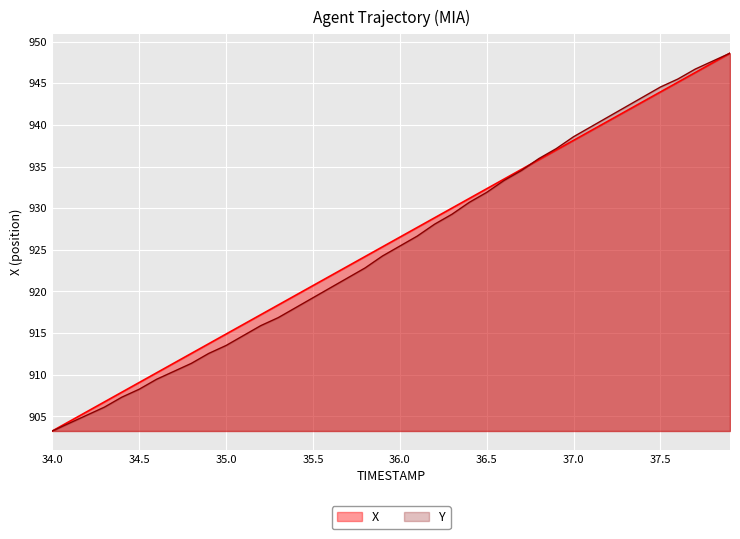

What is the maximum value for X?

948.6